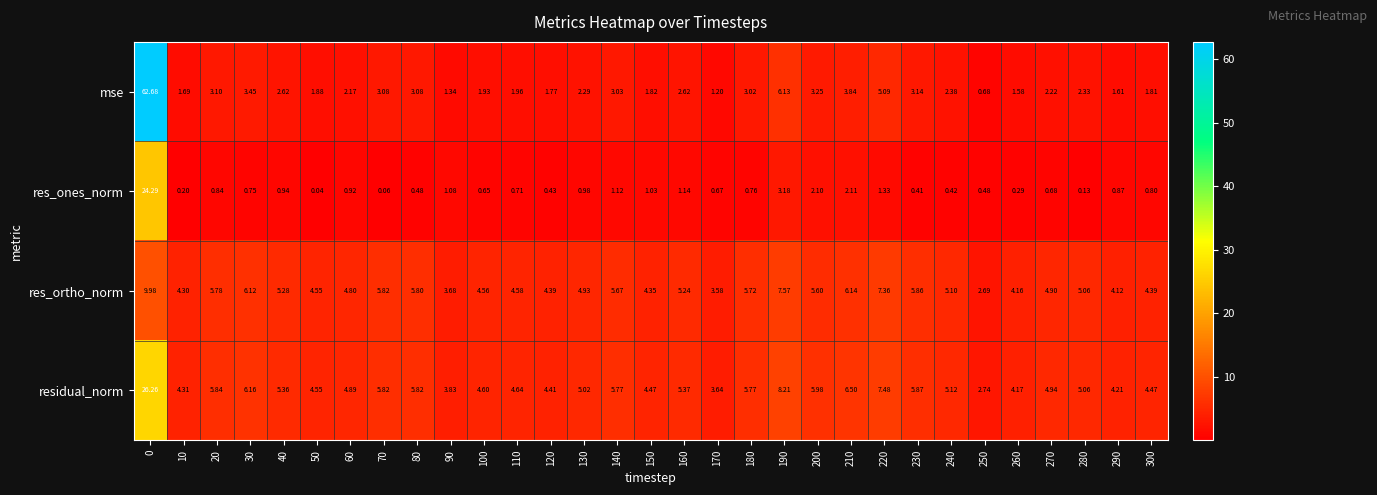

Is the value of res_ones_norm at 140 greater than the value of res_ortho_norm at 90?

No